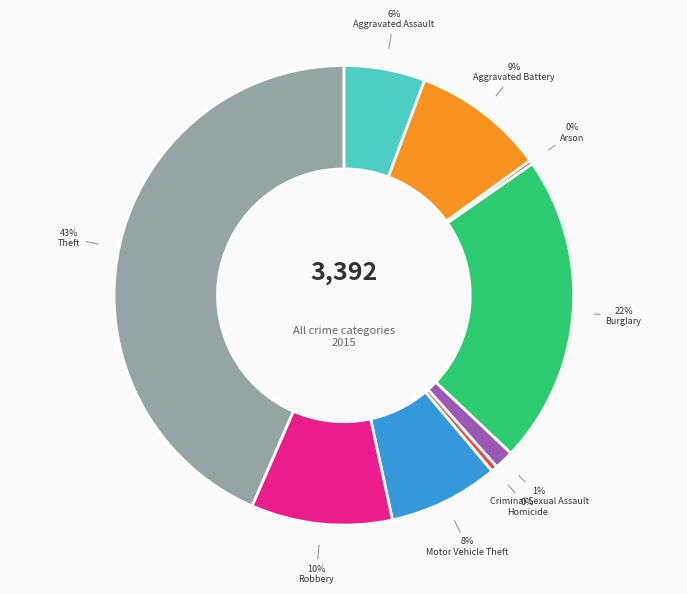

Is there a majority slice in this chart?

No